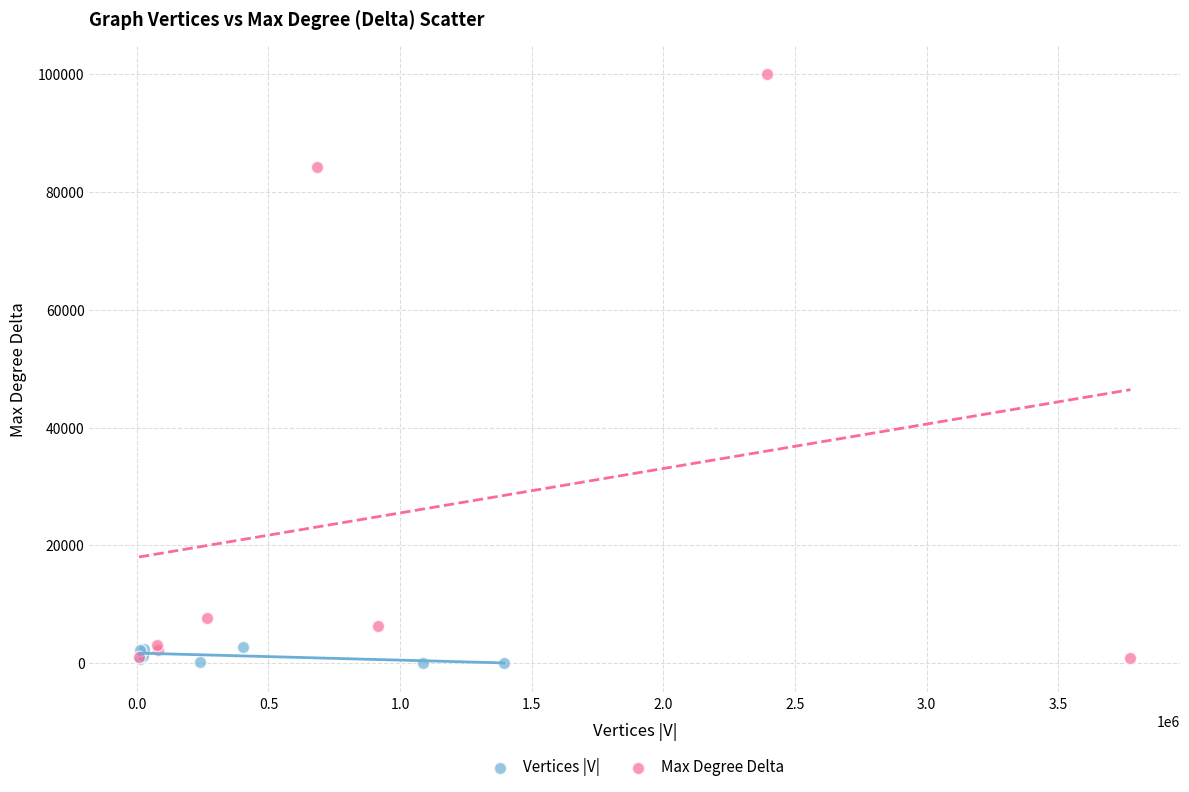

What are all the series names shown in the legend?

Vertices |V|, Max Degree Delta